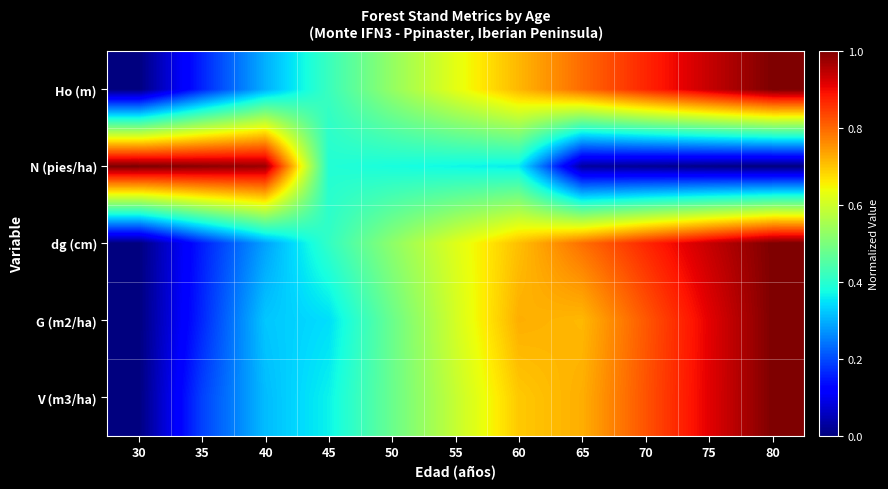

Between 35 and 70, which is larger?

70